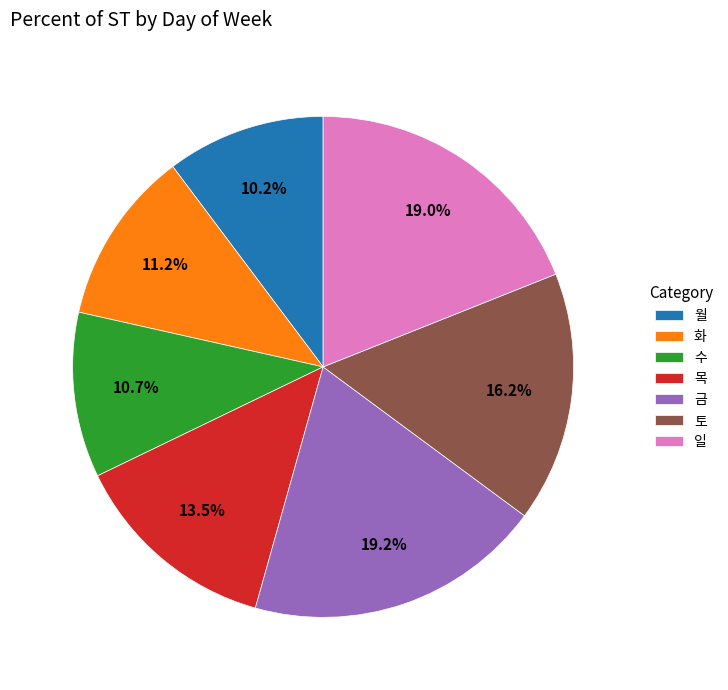

Does 일 account for over 50% of the chart?

No